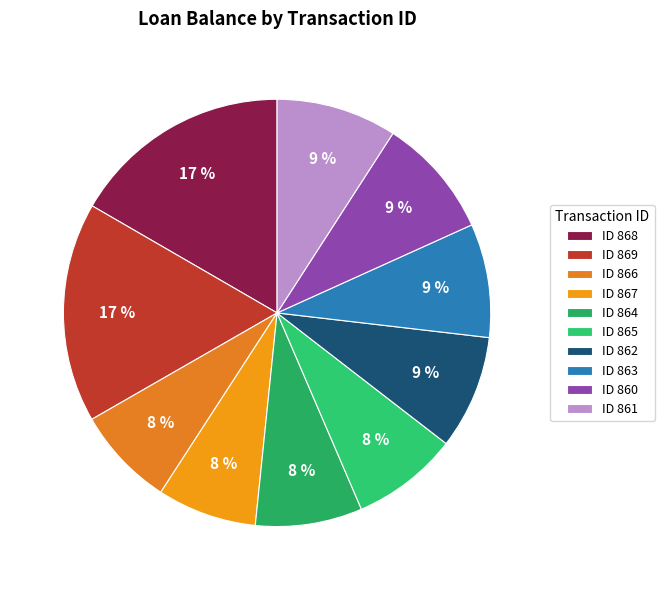

Is there any slice that represents more than half of the pie?

No